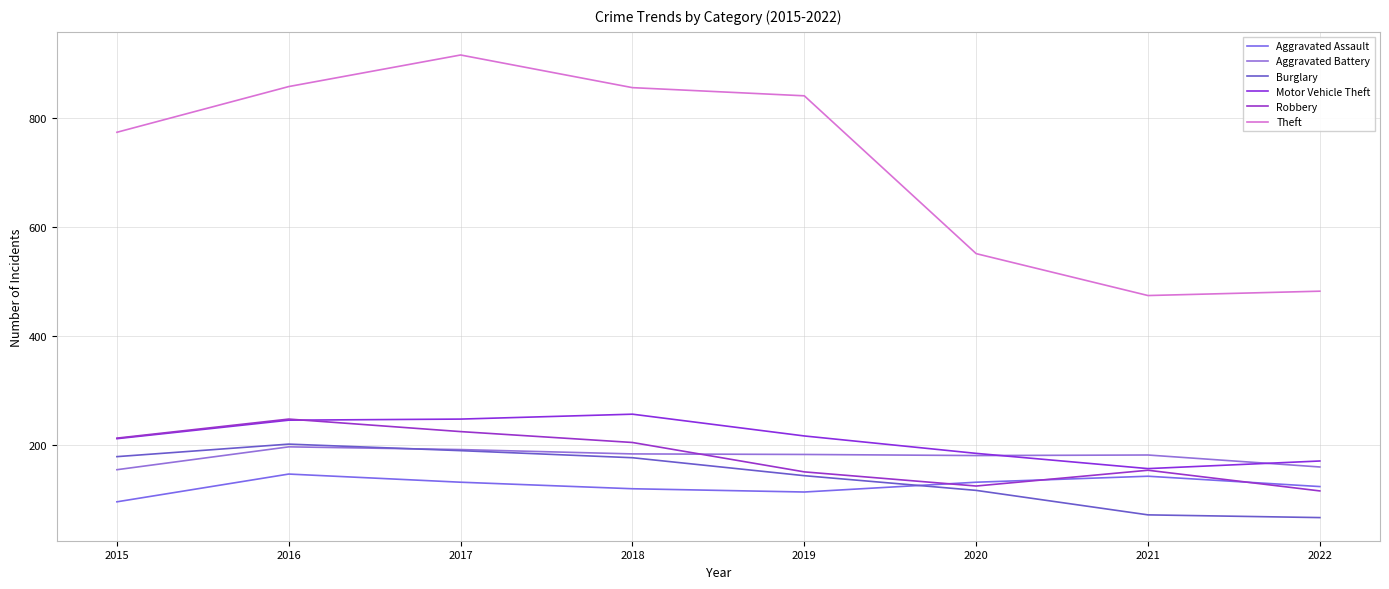

Rank the categories by Theft value from lowest to highest.

2021, 2022, 2020, 2015, 2019, 2018, 2016, 2017